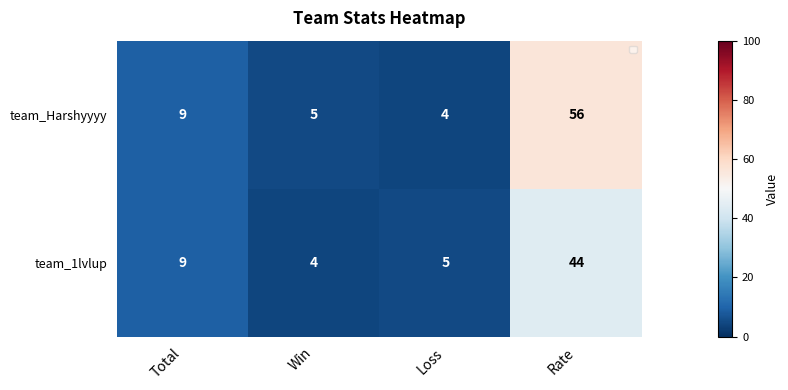

Reading left to right, transcribe all the data shown in this chart.

team_Harshyyyy: Total=9	Win=5	Loss=4	Rate=56
team_1lvlup: Total=9	Win=4	Loss=5	Rate=44